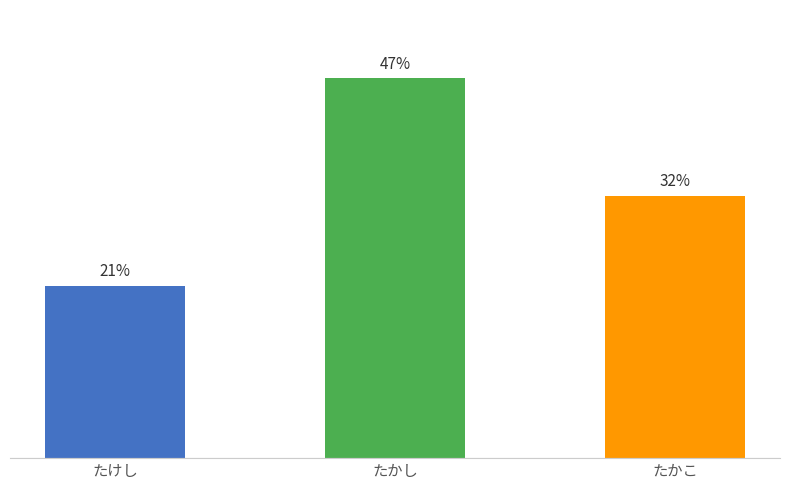

At which label does the data first exceed 38?

たかし